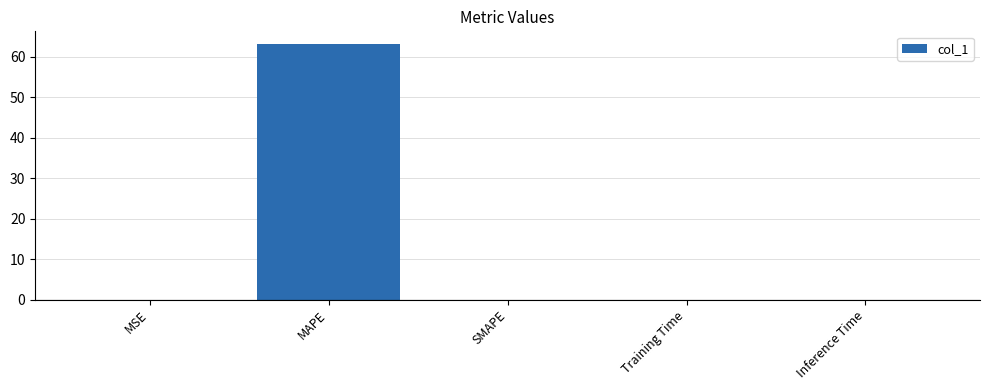

The value at MSE is 0.0. True or false?

True